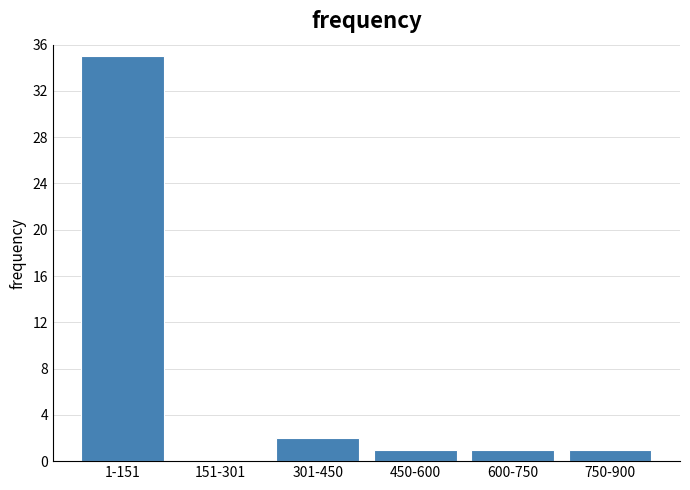

Reading right to left, list all the values displayed in this chart.

750-900=1	600-750=1	450-600=1	301-450=2	151-301=0	1-151=35